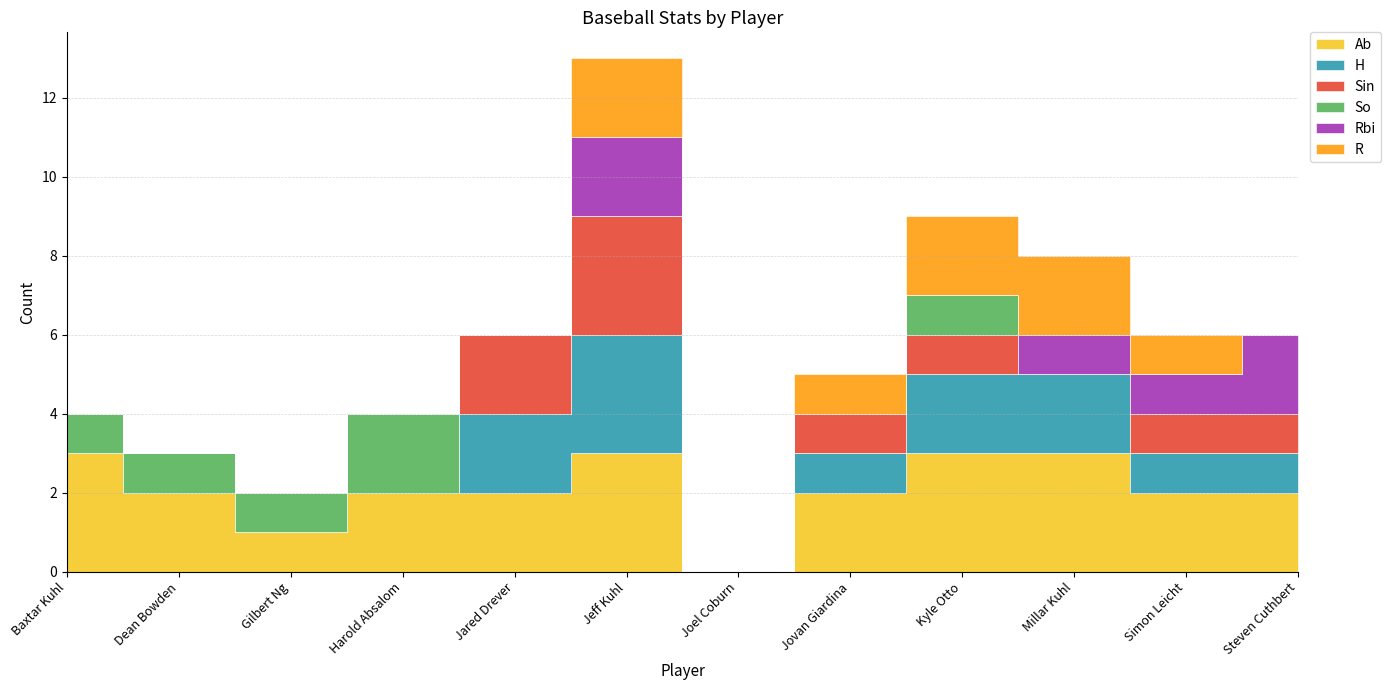

What is the difference between the highest and lowest values at Dean Bowden?

2